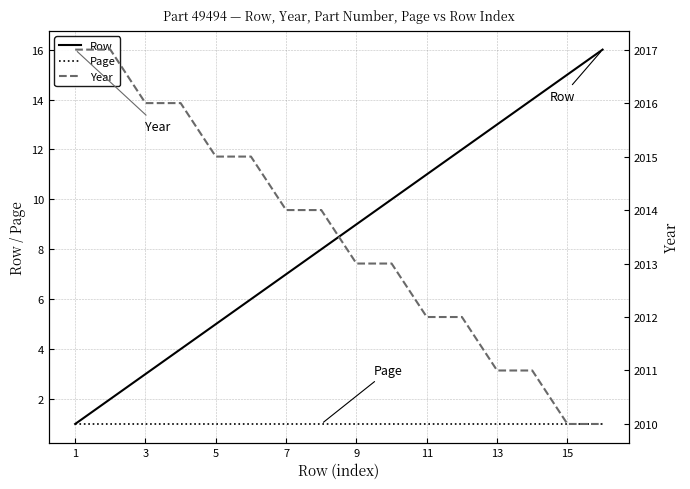

What is the difference between the maximum and second lowest values in the Row series?

14